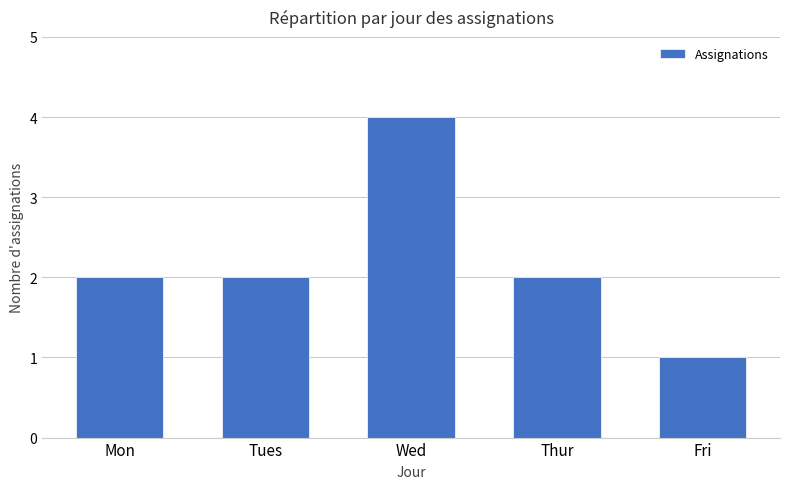

Which has a higher value, Fri or Tues?

Tues